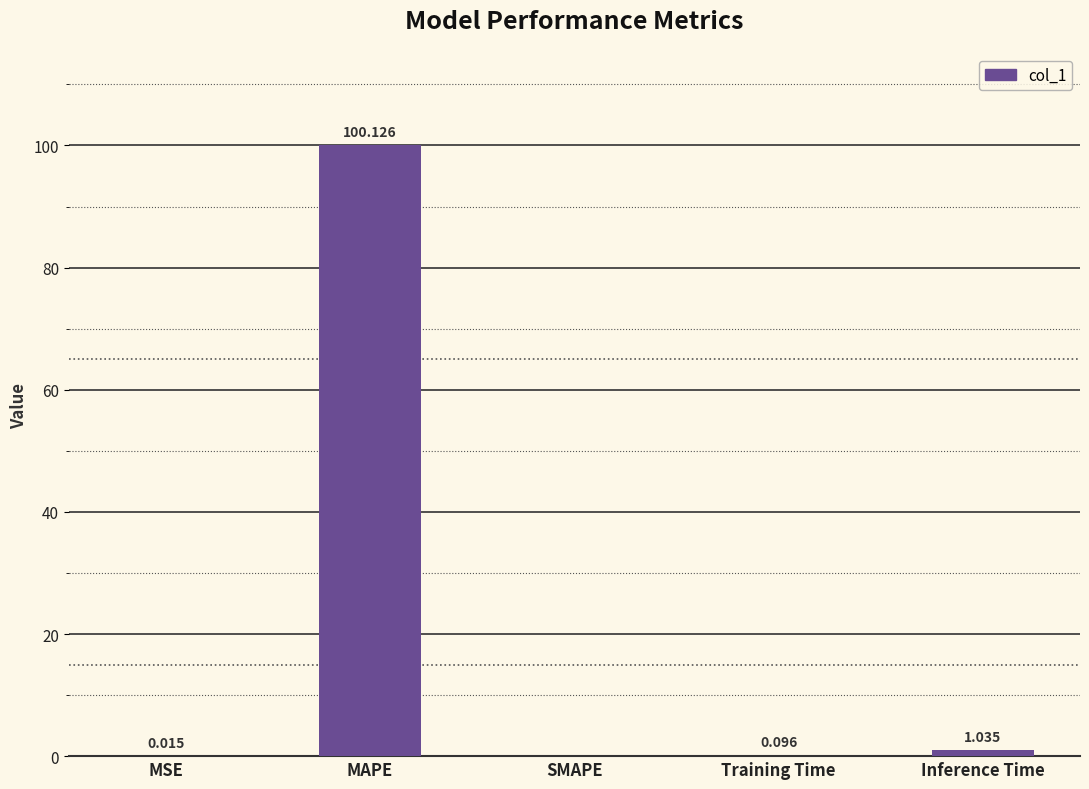

Between Inference Time and SMAPE, which is larger?

Inference Time